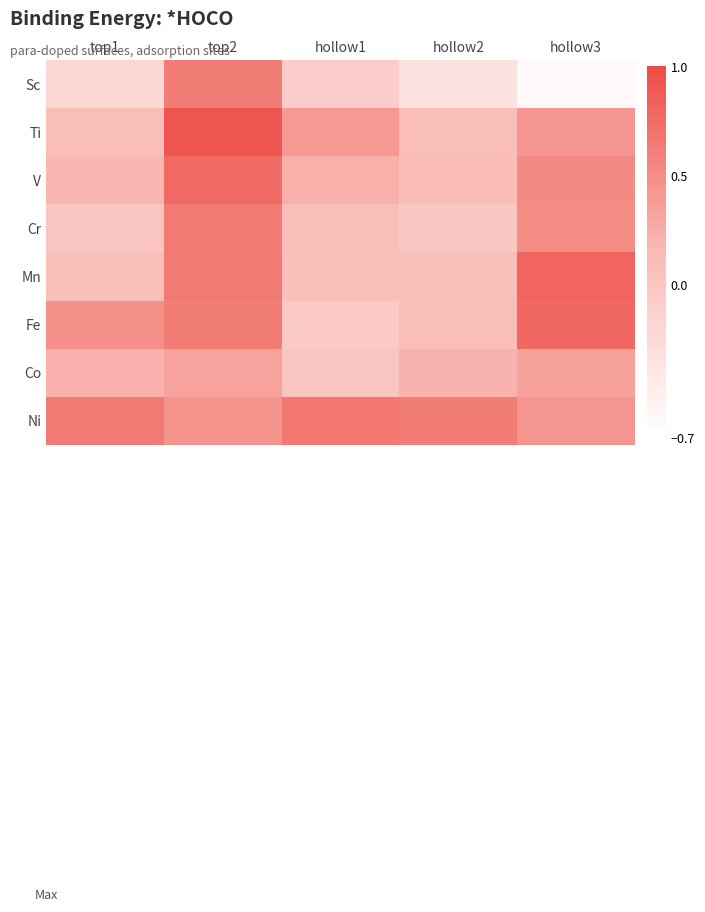

At hollow1, list the series in order from largest to smallest.

Ni, Ti, V, Cr, Mn, Co, Fe, Sc